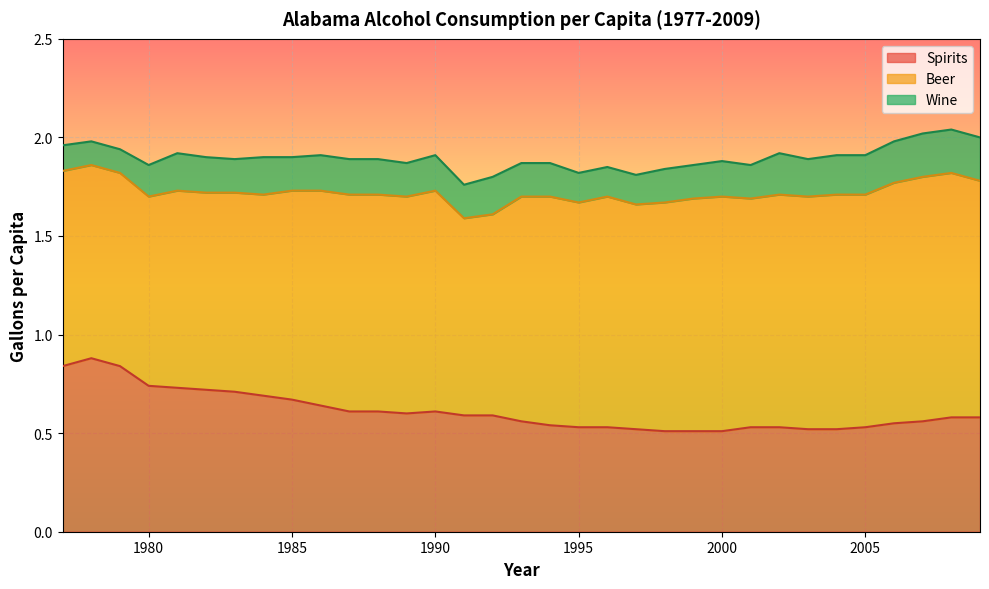

Does the chart display data point markers on the line(s)?

No